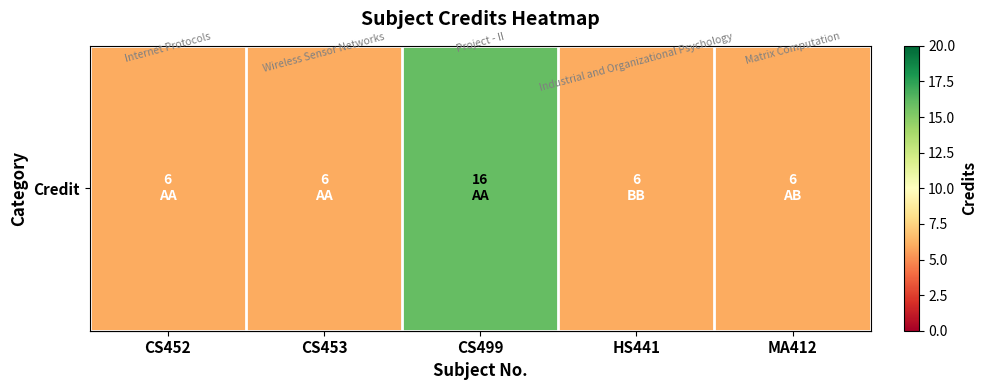

What is the difference between the values at CS452 and CS499?

10